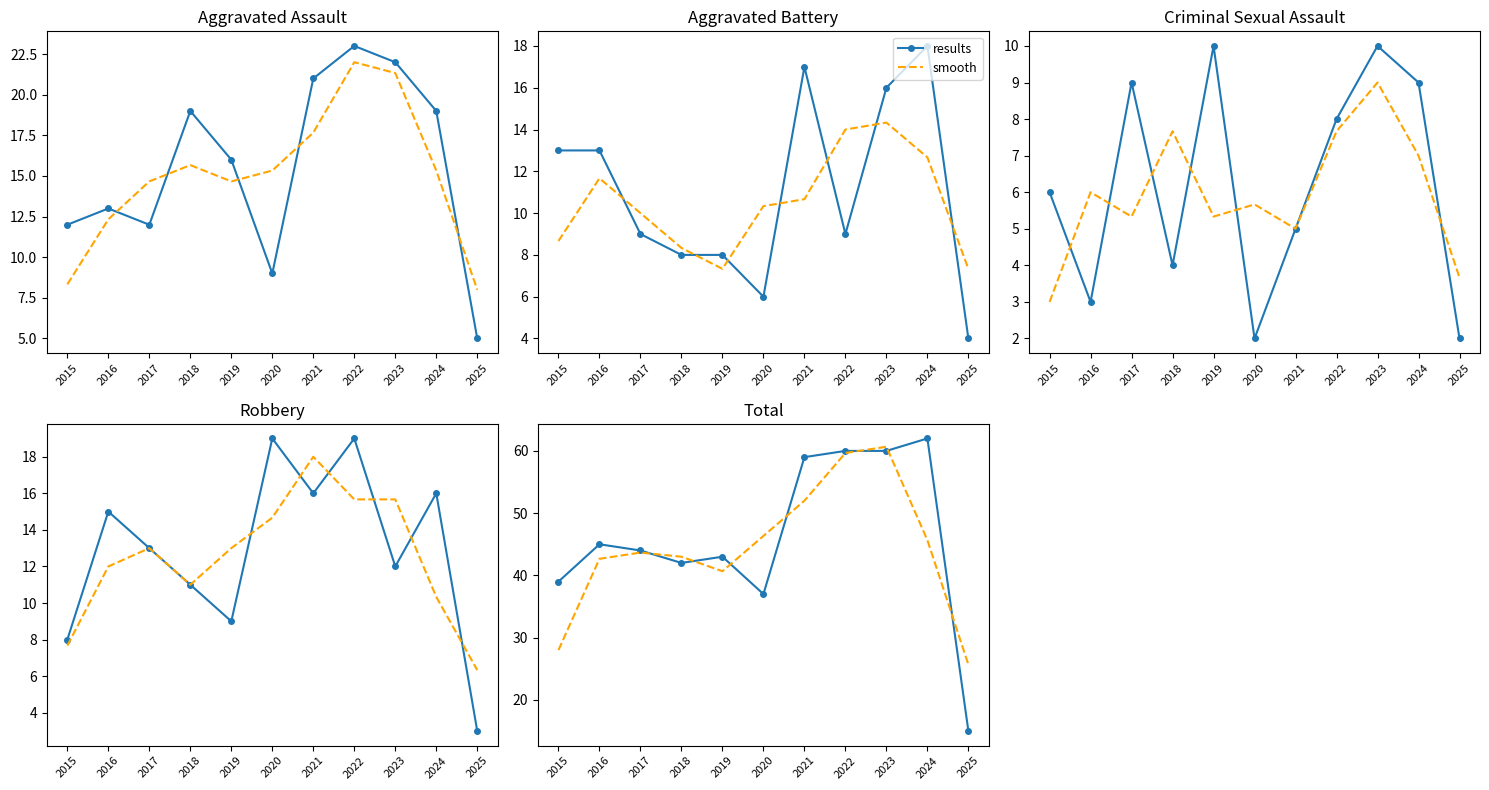

How many series are shown in this chart?

2